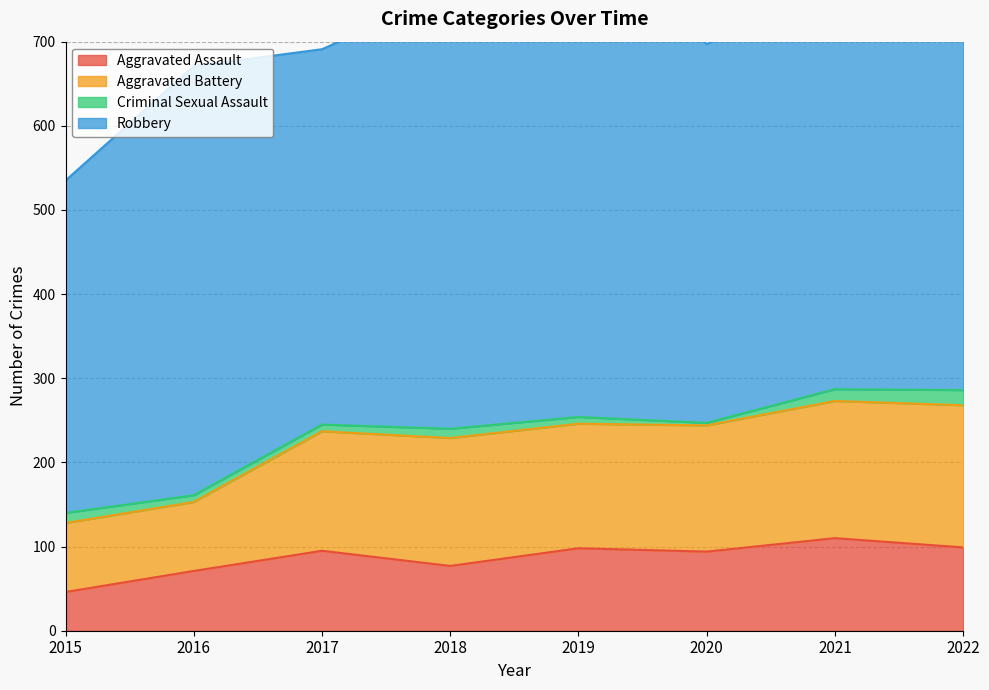

At which category does Aggravated Assault reach its first local valley?

2018